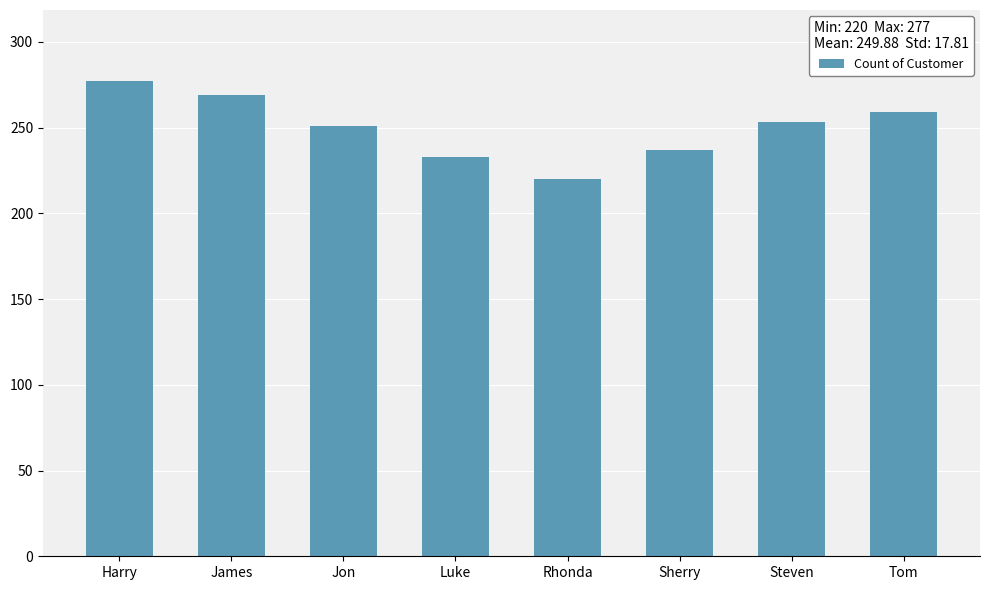

At which category does the chart reach its peak across all series?

Harry